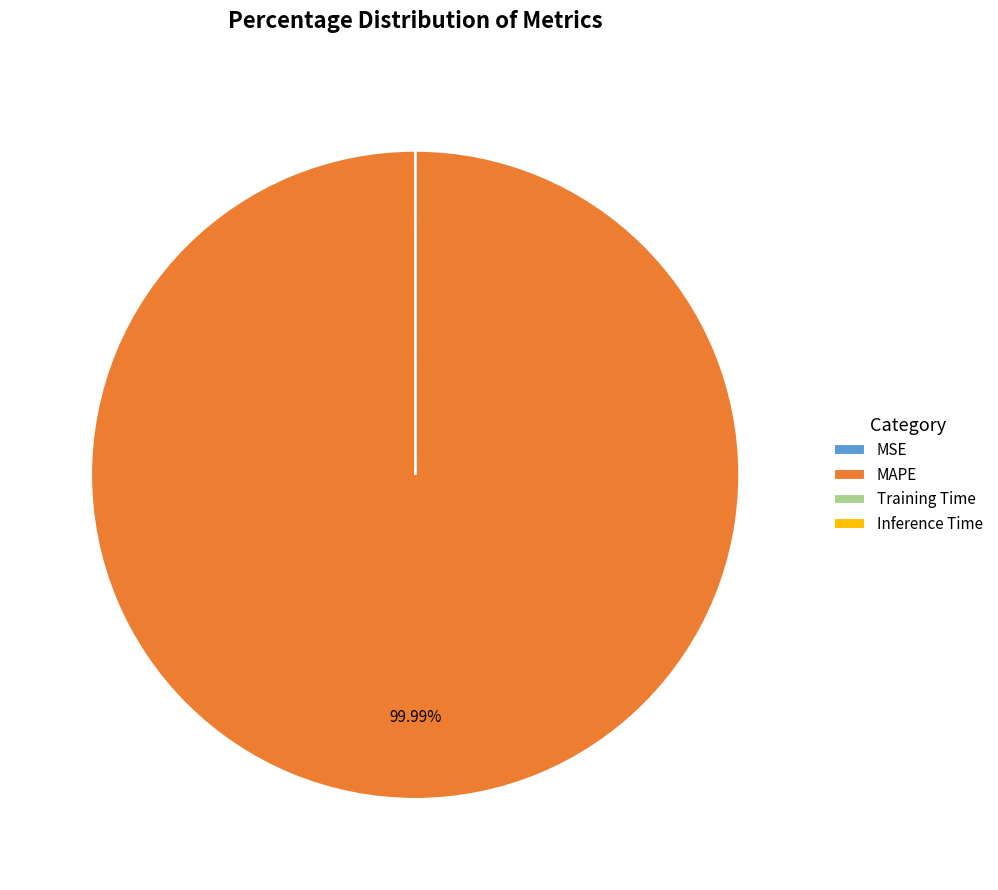

The MAPE slice represents 100% of the pie. True or false?

True